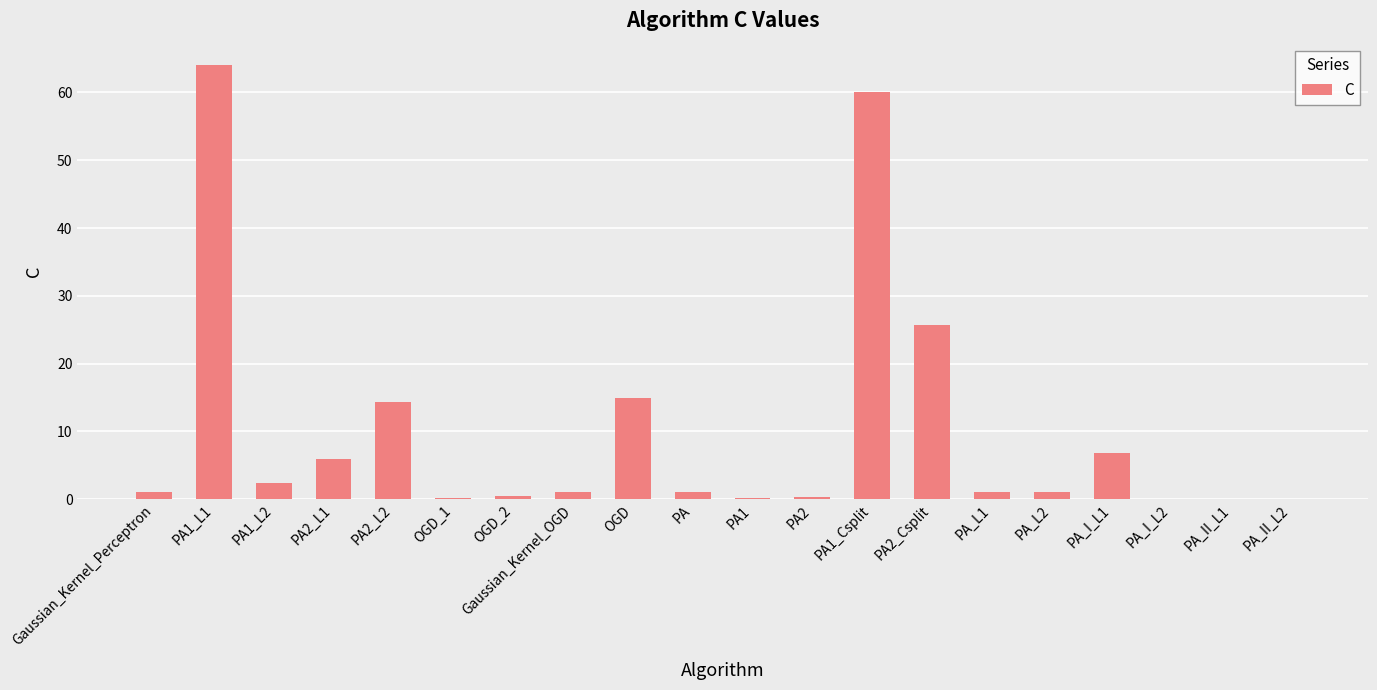

Where is the data nearest to the value 32?

PA2_Csplit